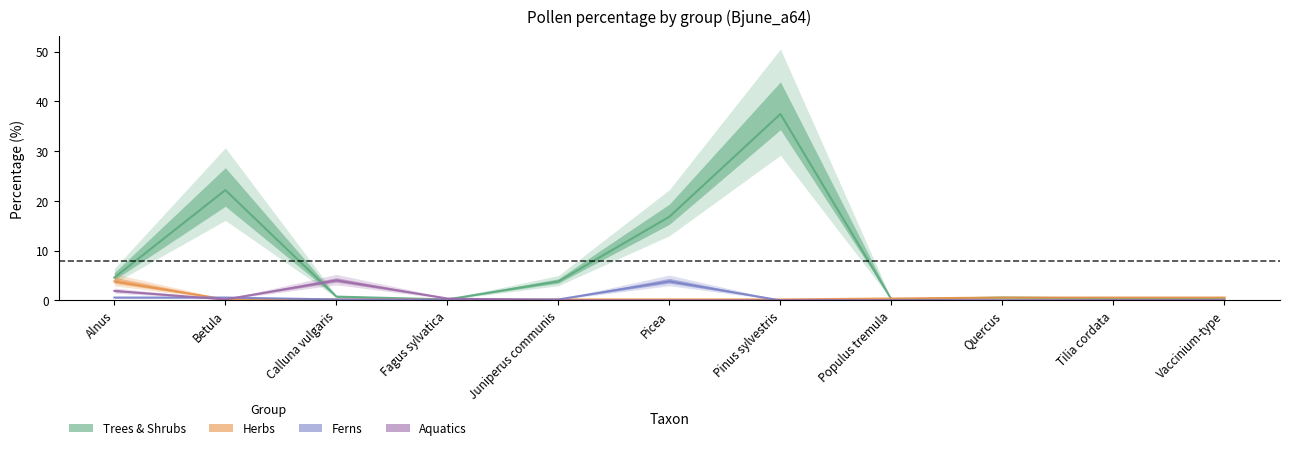

At which label does Aquatics reach its peak?

Calluna vulgaris